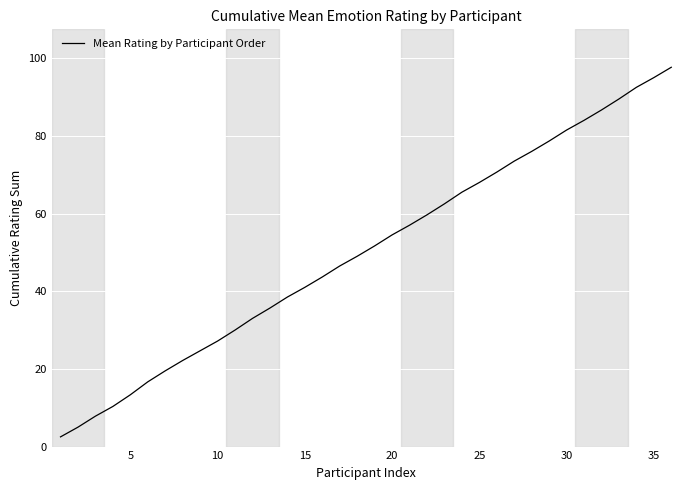

True or false: there are more than 0 points higher than both neighbors.

False